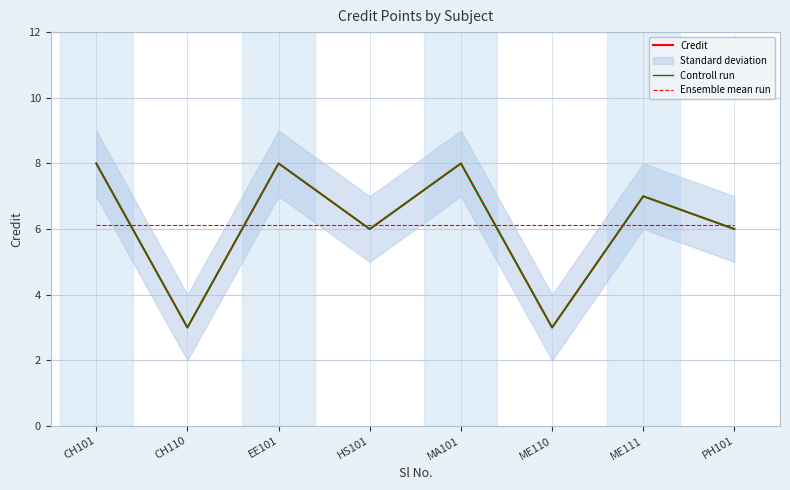

Which series has the largest total across all categories?

Credit